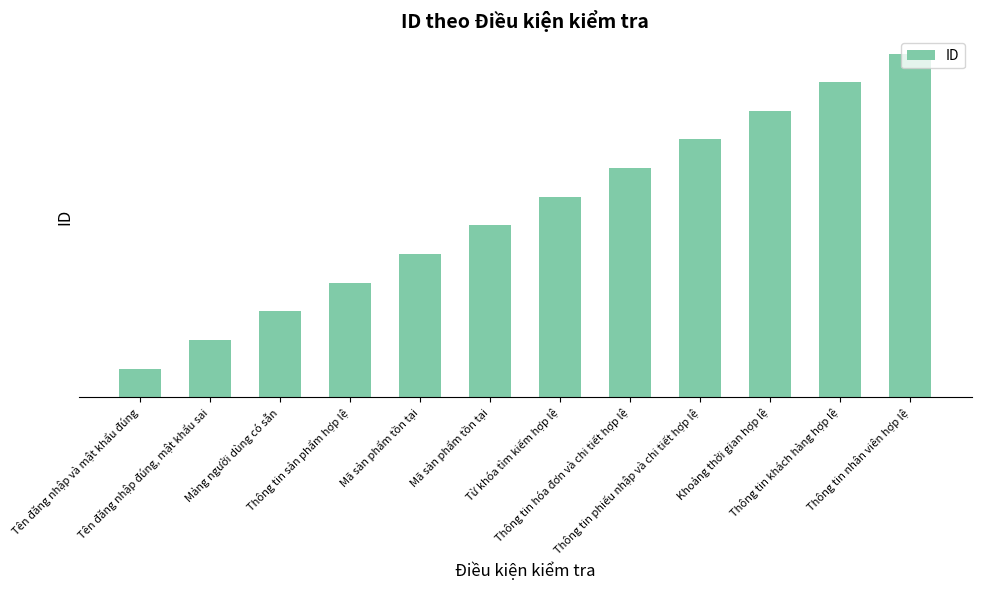

Does the chart contain stacked bars?

No